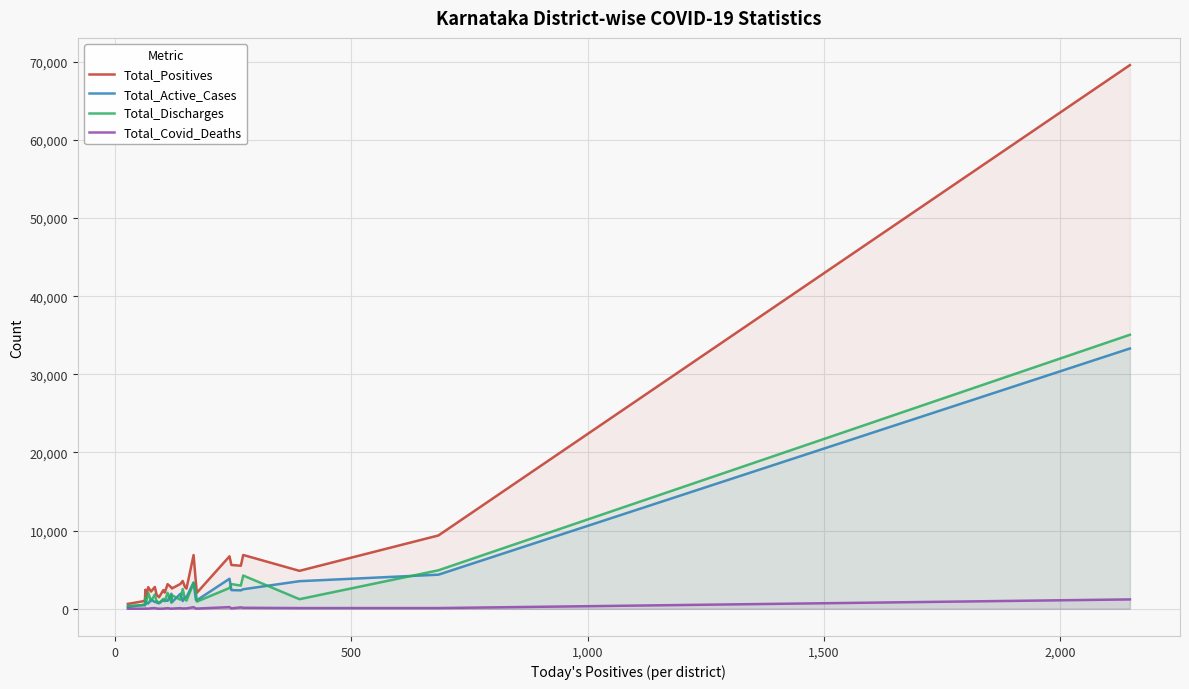

Which series has the widest spread of values?

Total_Positives